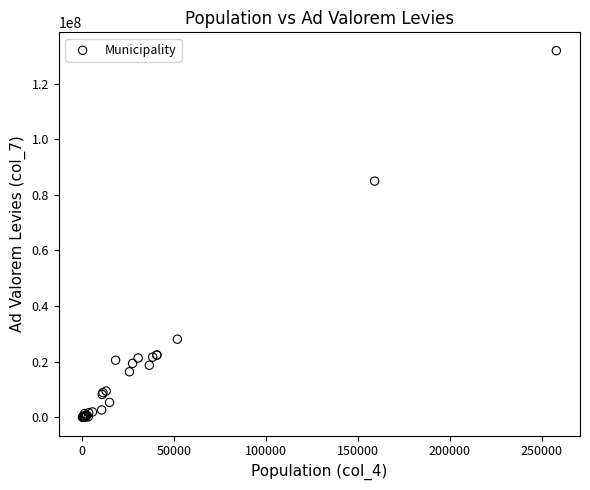

What Y value in the scatter plot is closest to 65921158?

84922446